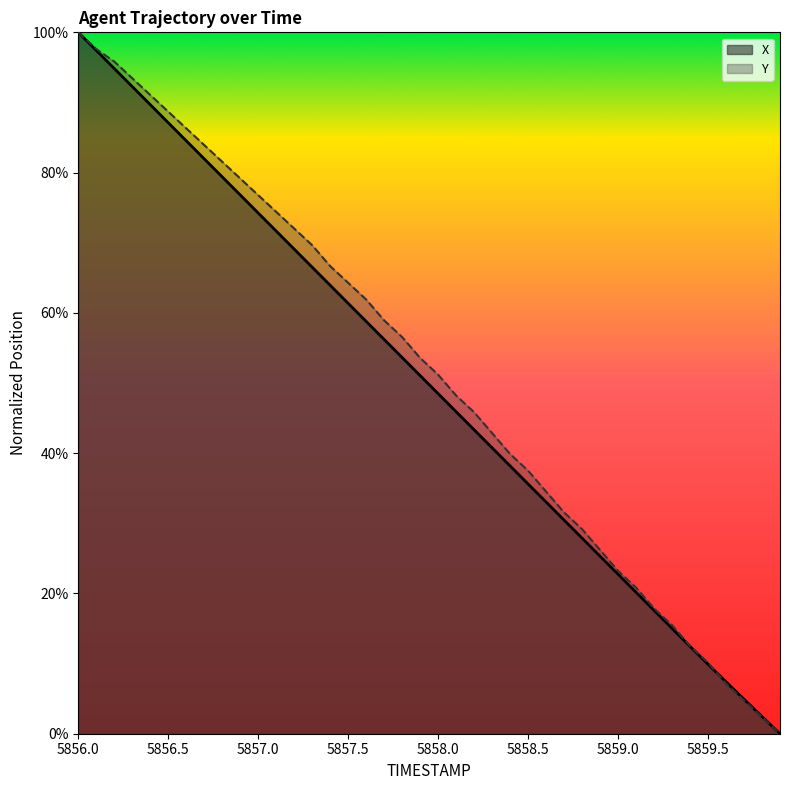

What is the value of the Y point at the 35th from the left?

0.1